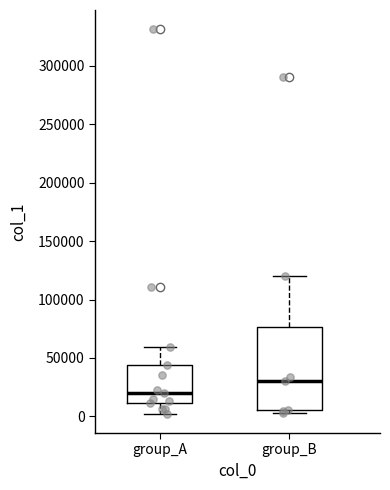

Which box is the tallest, from its lower edge to its upper edge?

group_B